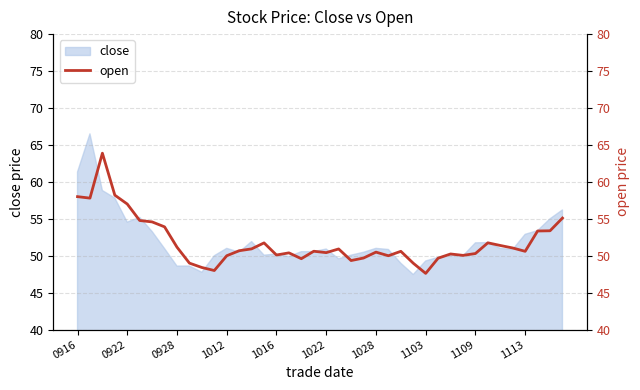

Count the number of categories in the chart.

40